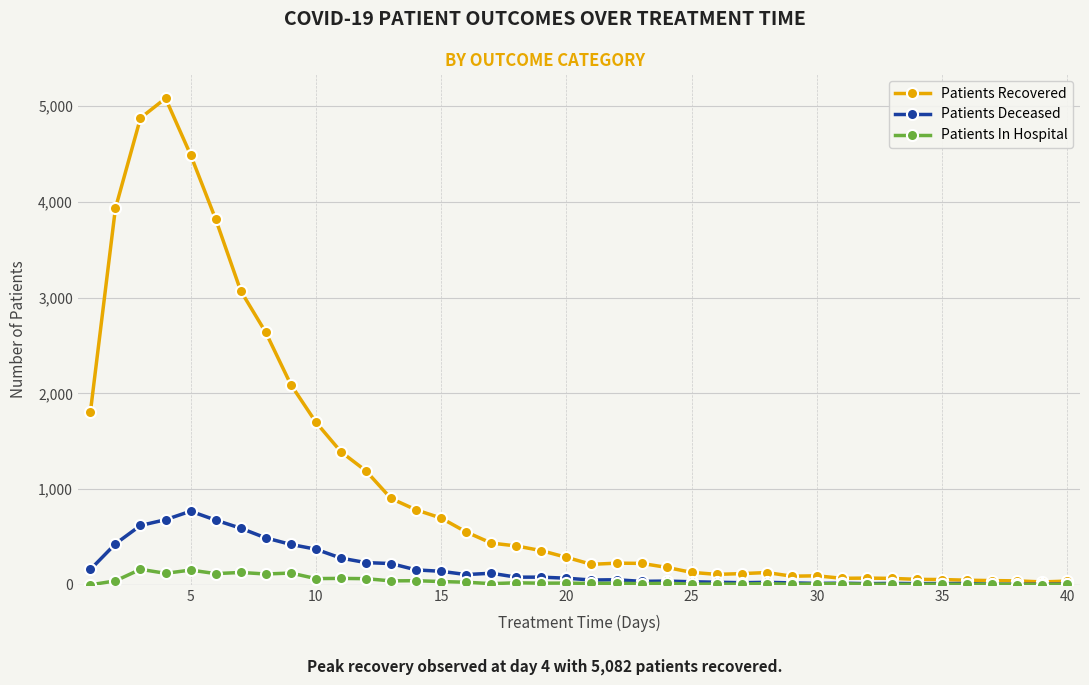

Which series has the widest spread of values?

Patients Recovered